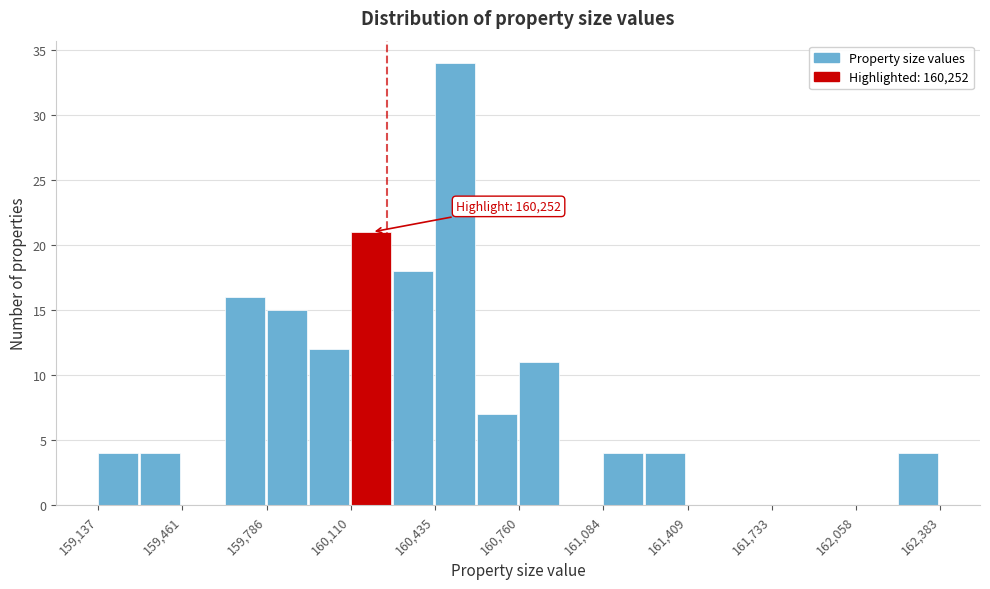

Around what value on the x-axis is the tallest bar? Give the approximate position of its centre, as read against the axis.

160500